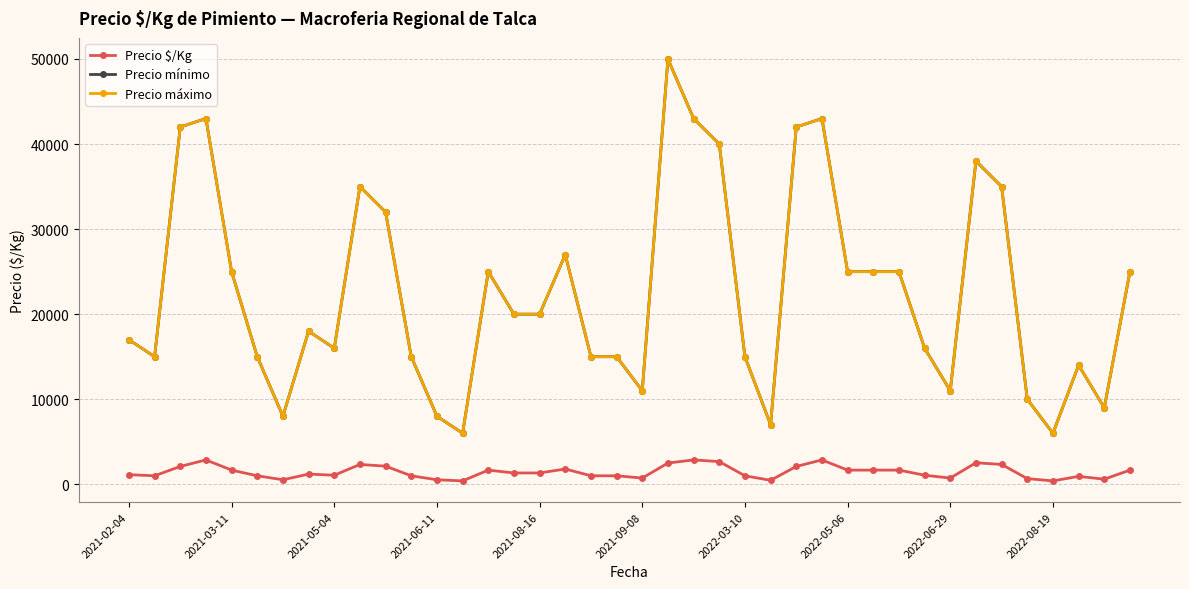

Rank the categories by Precio mínimo value from highest to lowest.

21, 2021-06-11, 22, 27, 2021-05-04, 26, 23, 33, 2022-08-19, 34, 10, 17, 2021-08-16, 14, 28, 29, 30, 39, 15, 16, 2022-05-06, 2021-02-04, 2022-06-29, 31, 2021-03-11, 2021-09-08, 11, 18, 19, 24, 37, 20, 32, 35, 38, 2022-03-10, 12, 25, 13, 36